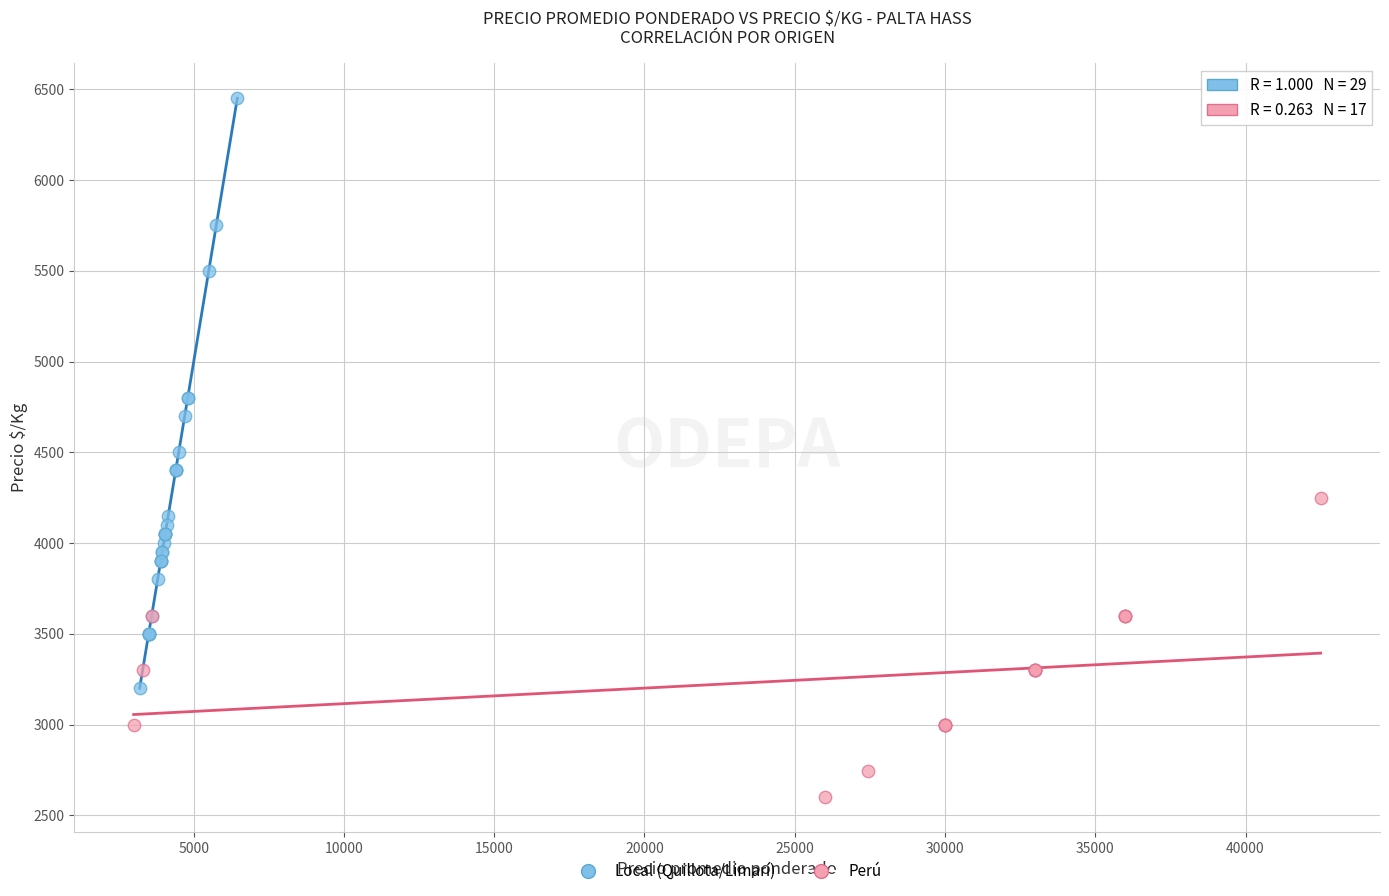

Which series has the largest Y range (max minus min)?

Local (Quillota/Limarí)